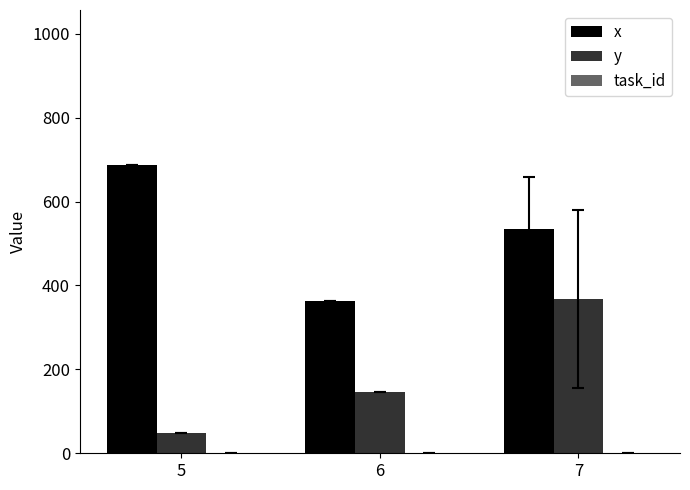

What is the greatest value displayed?

687.0